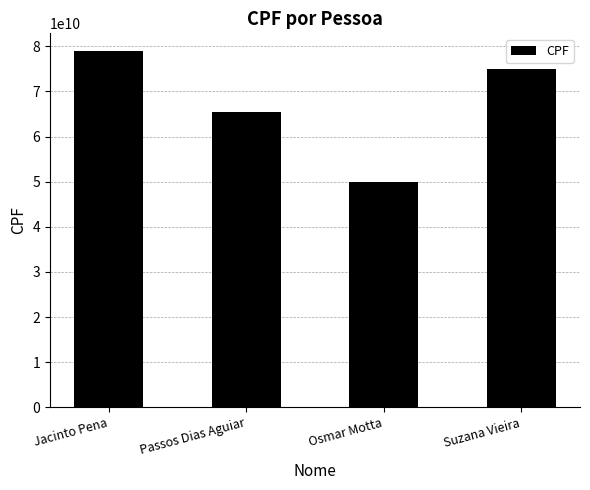

Which category has the lowest value across all series?

Osmar Motta